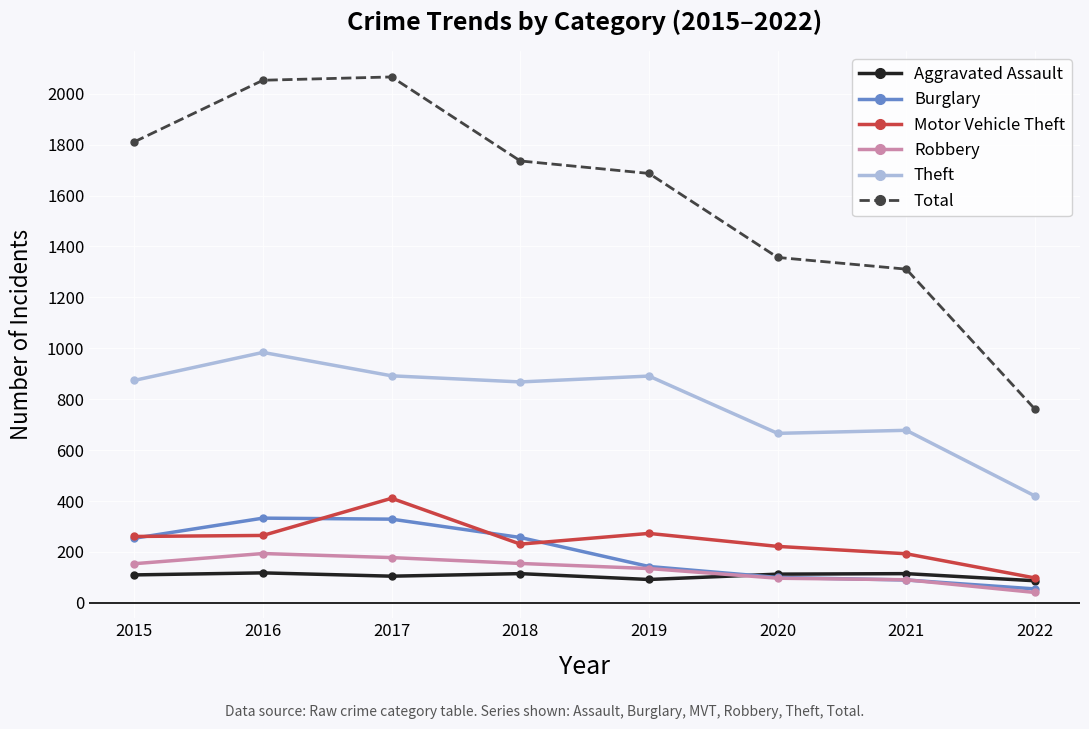

Count the number of categories in the chart.

8